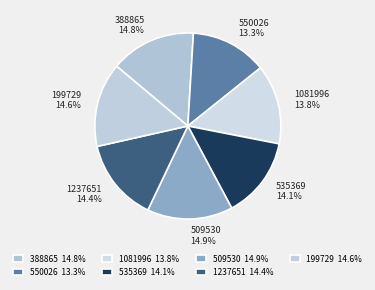

The 1081996 slice represents 14% of the pie. True or false?

True